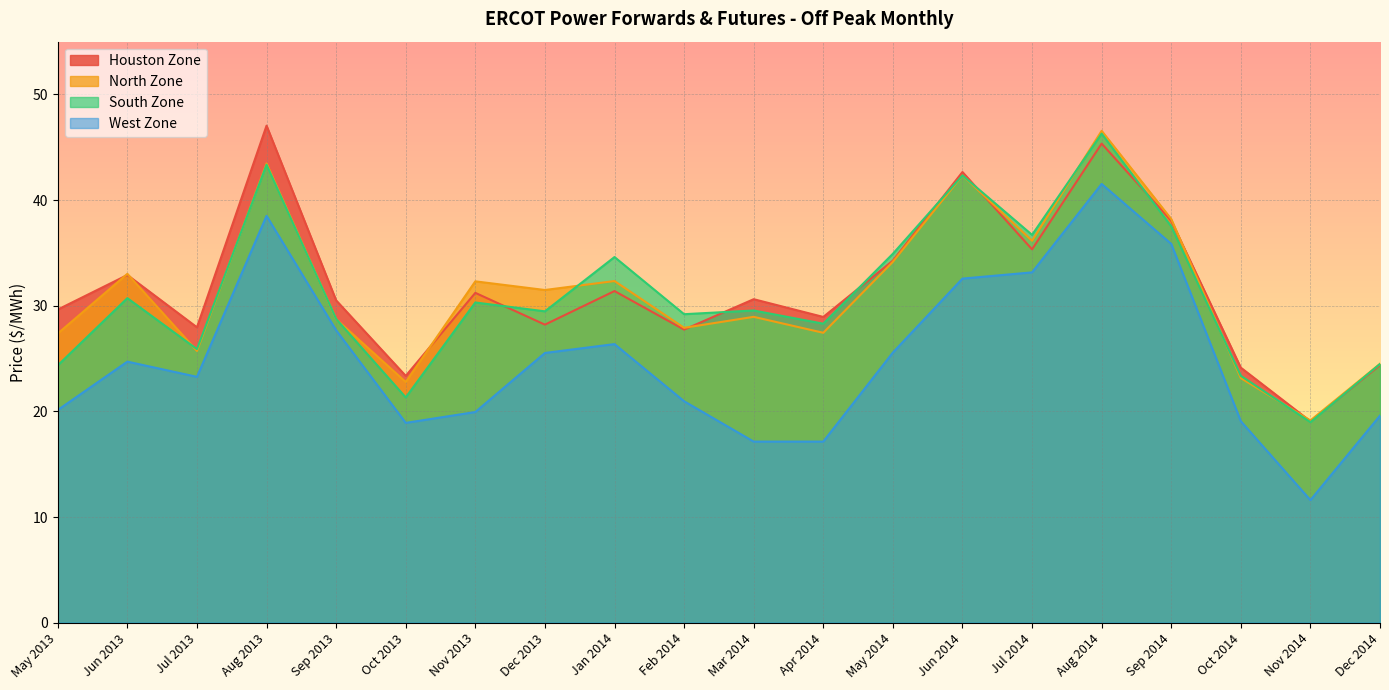

The West Zone series shows 56.8 at Sep 2014. True or false?

False